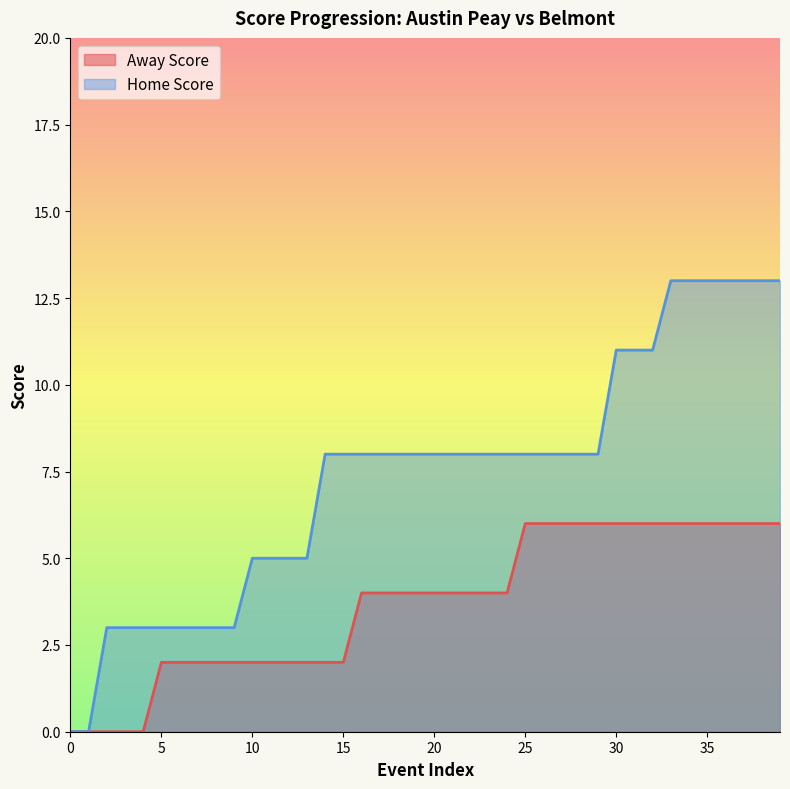

What value does the Home Score series have at 34?

13